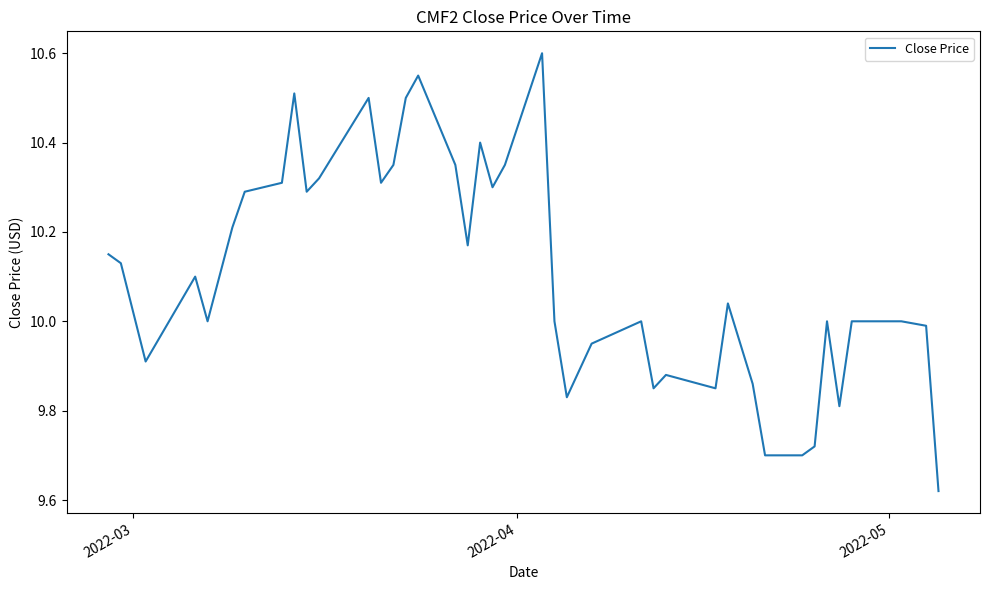

What is the difference between the maximum and minimum values?

1.0